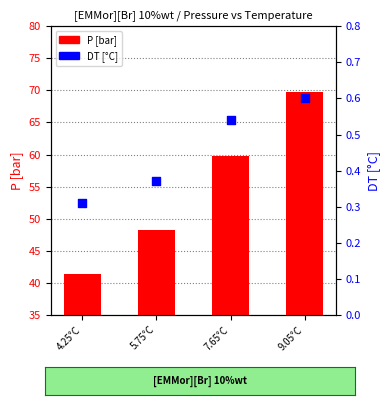

At how many categories does at least one series exceed 22?

4